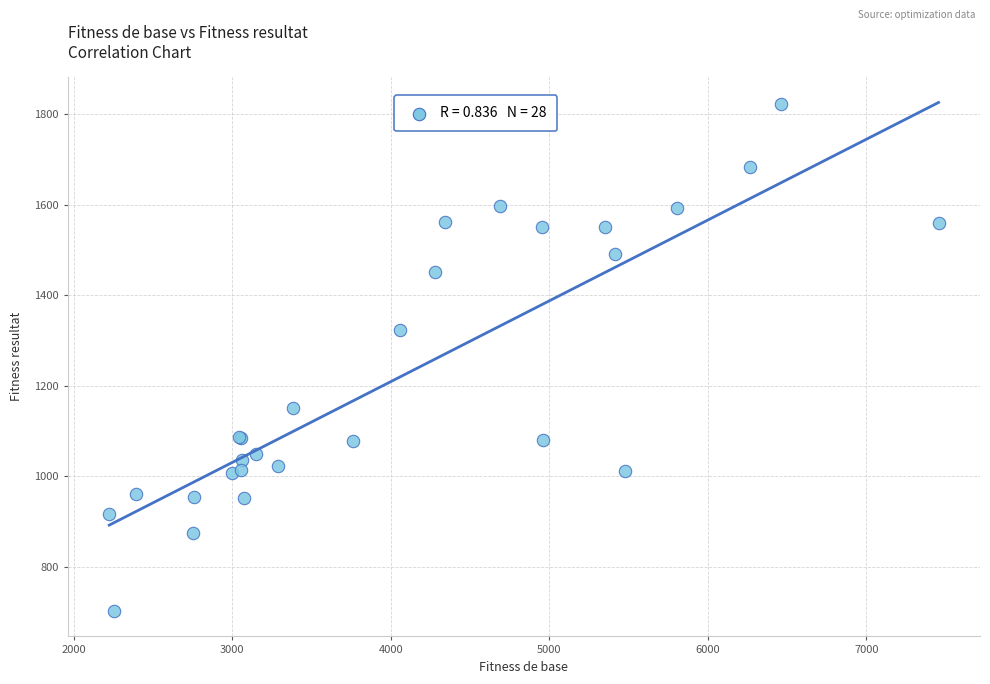

What Y value in the scatter plot is closest to 1262?

1322.5